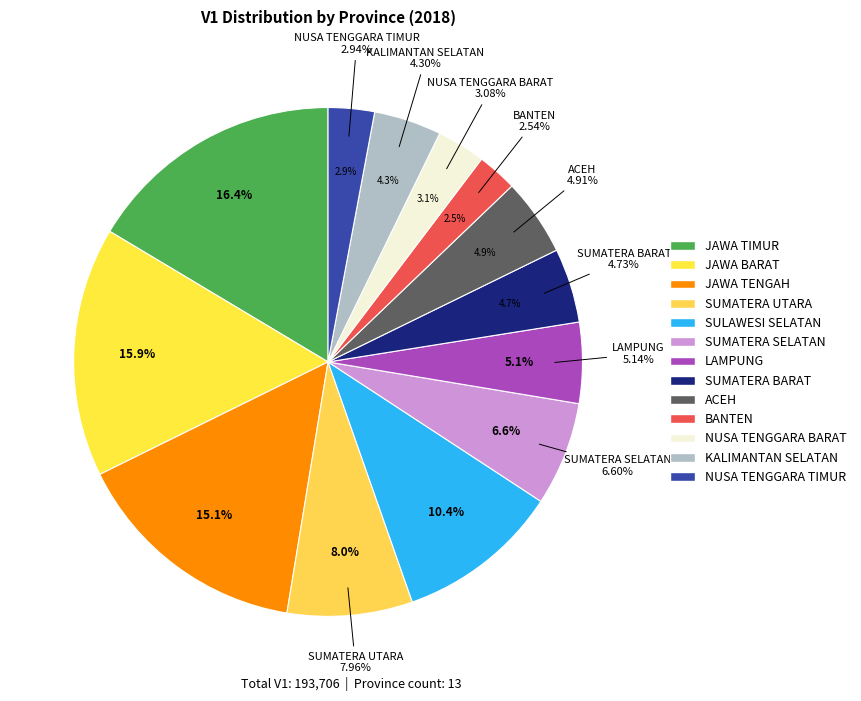

What percentage is the SUMATERA UTARA slice, to the nearest percent?

8%